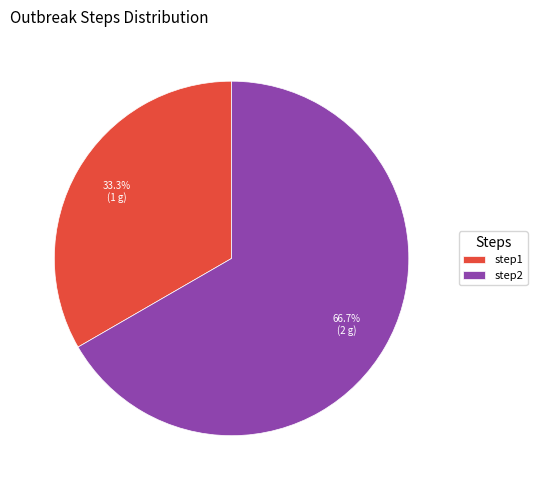

Rank the categories by value from lowest to highest.

step1, step2